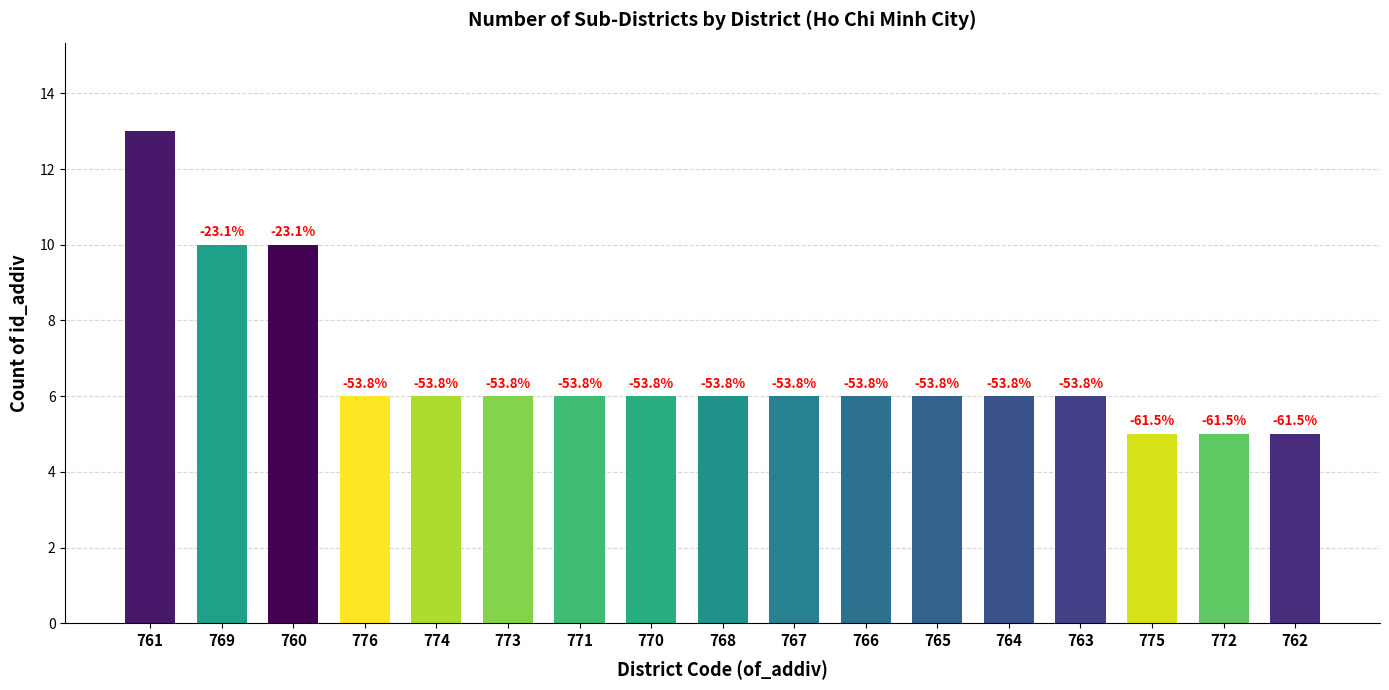

Does the chart contain any negative values?

No